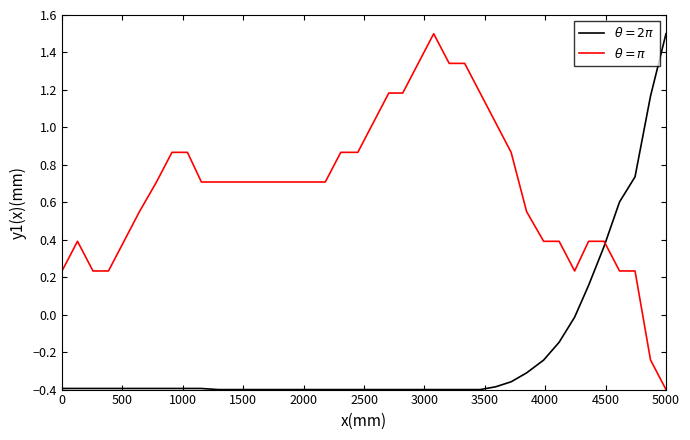

At how many categories does at least one series exceed 0?

40